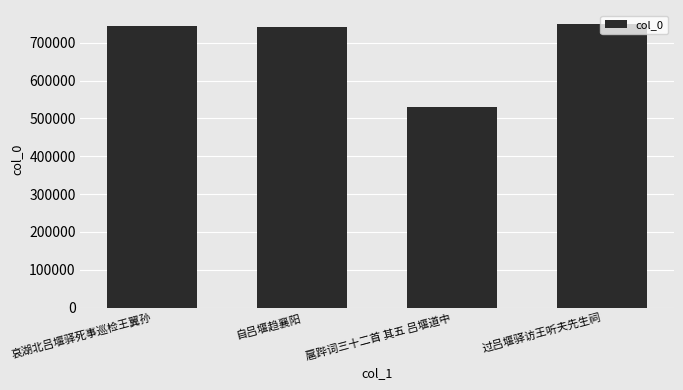

What is the ratio of the value at 自吕堰趋襄阳 to the value at 扈跸词三十二首 其五 吕堰道中?

1.4